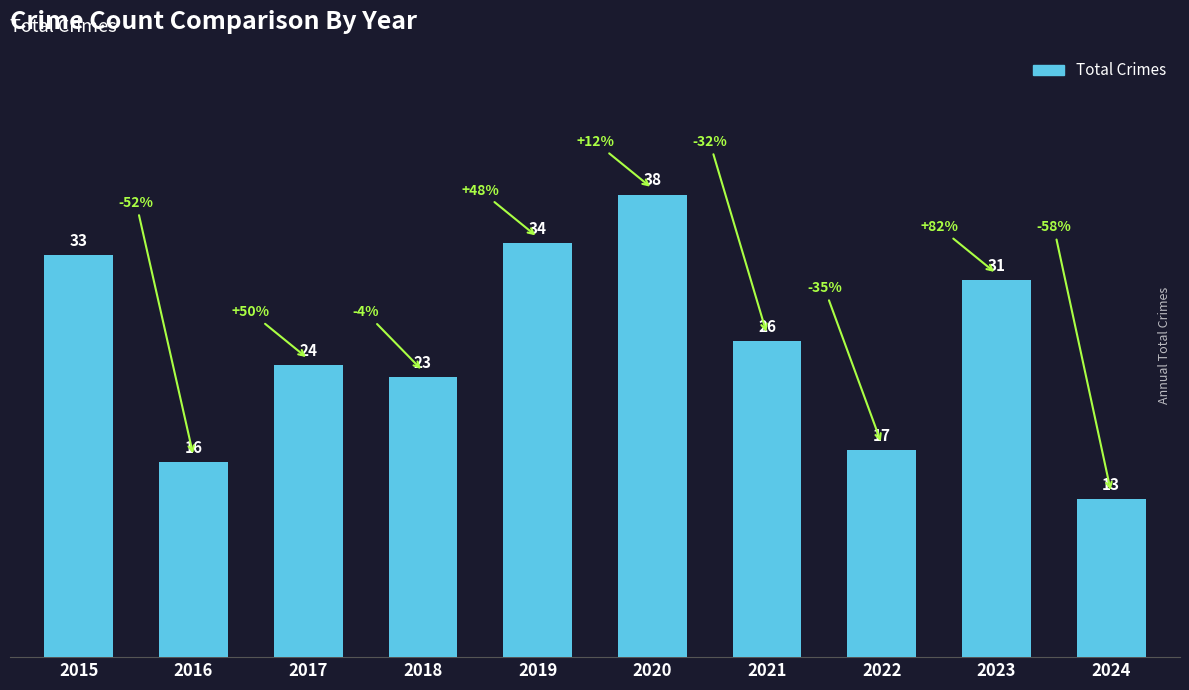

How many data points are less than 26?

5